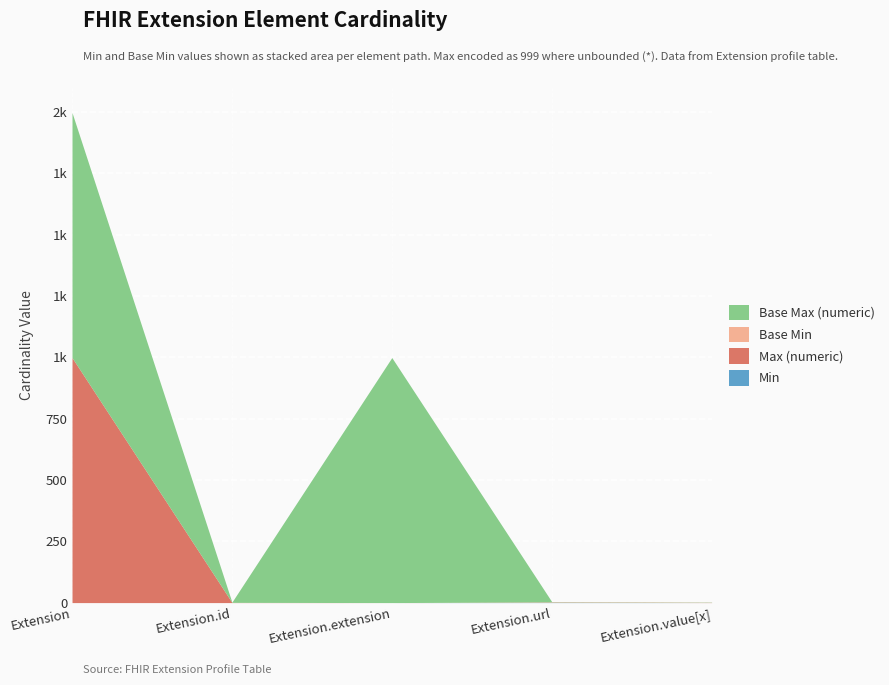

What is the average value of the Max (numeric) series?

200